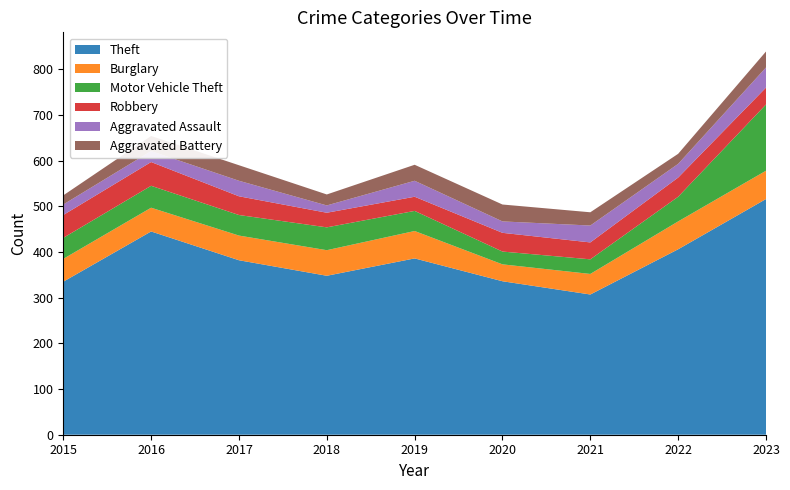

Reading left to right, list all the values displayed in this chart.

Theft: 335	445	382	348	386	336	307	406	516
Burglary: 50	52	54	56	60	37	45	61	62
Motor Vehicle Theft: 46	48	45	50	44	28	32	54	145
Robbery: 50	52	41	32	31	41	37	42	37
Aggravated Assault: 23	24	34	16	35	25	37	30	44
Aggravated Battery: 20	33	34	24	35	37	29	22	35